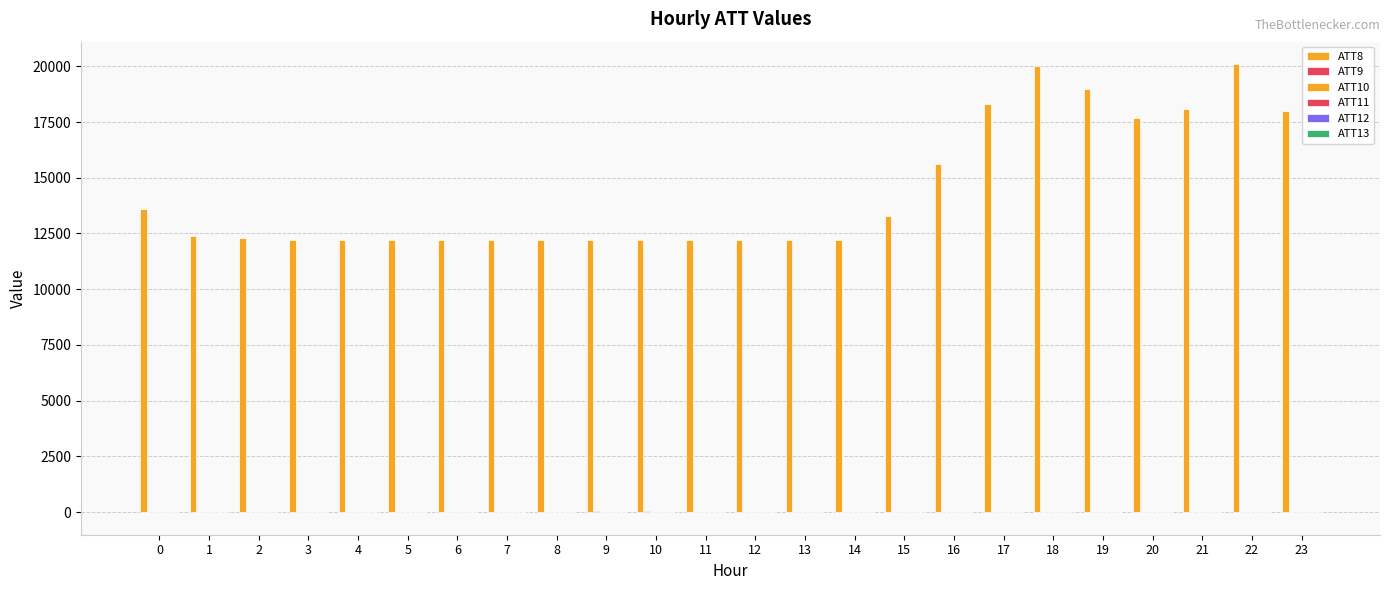

The value of ATT12 at 18 is 1.8. True or false?

True